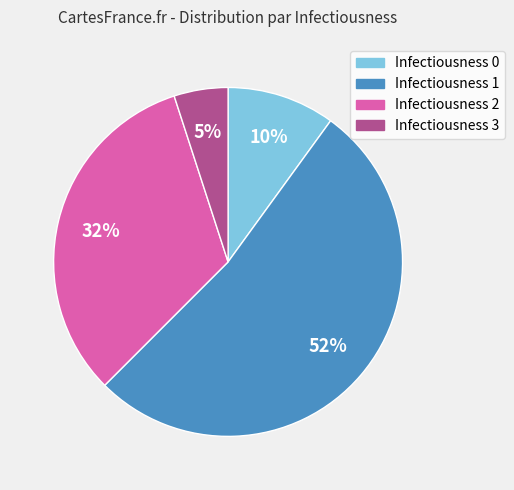

Does any single category account for the majority?

Yes